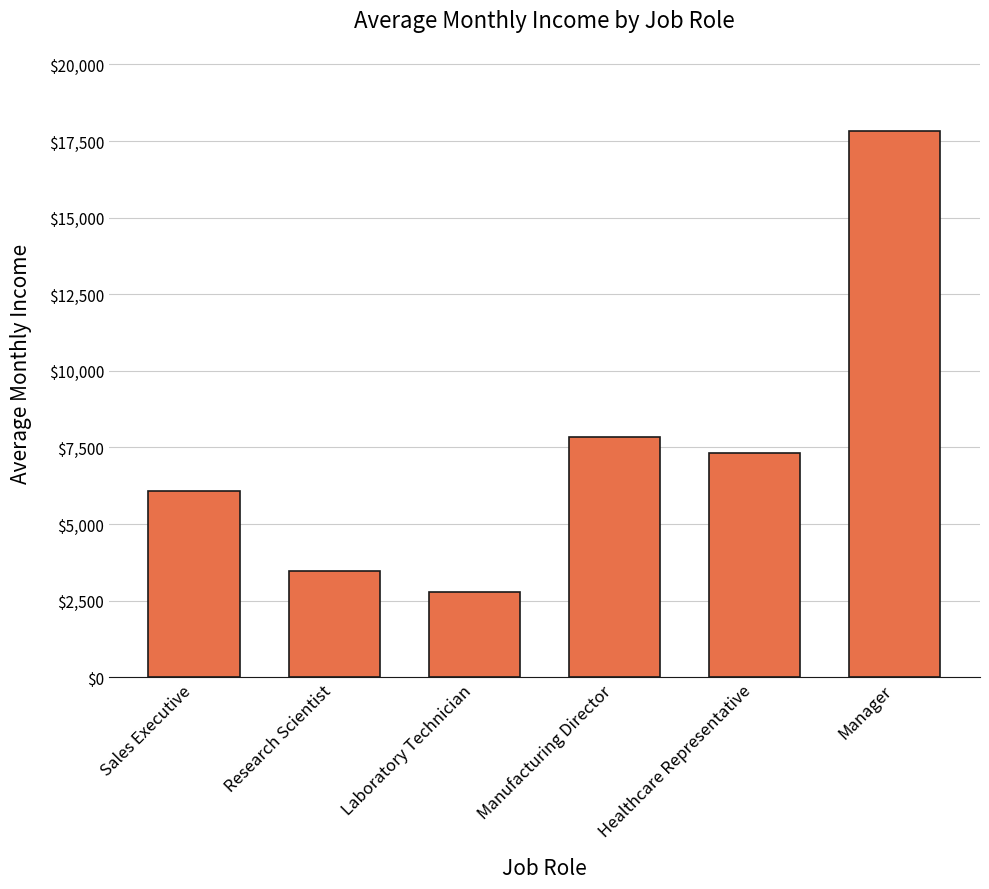

True or false: the data shows 17822.7 at Manager.

True